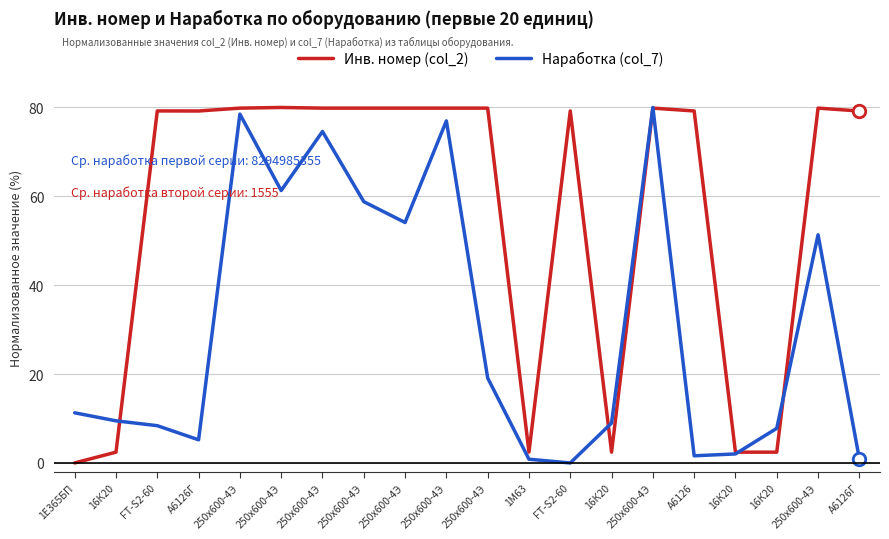

How many lines are shown in the chart?

2